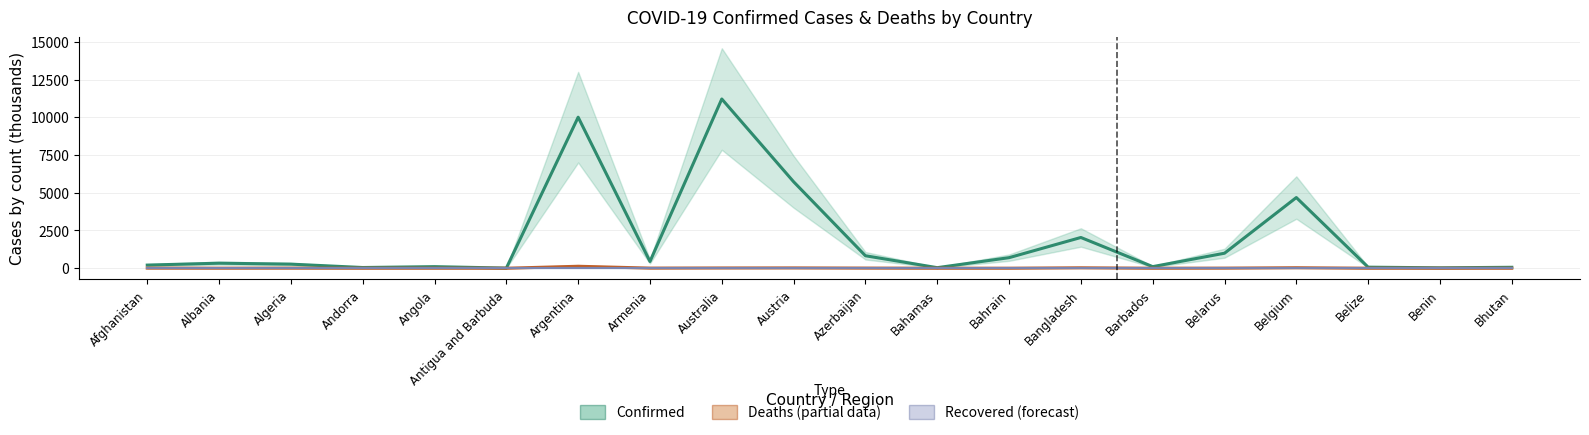

What is the label of the 9th point from the right?

Bahamas